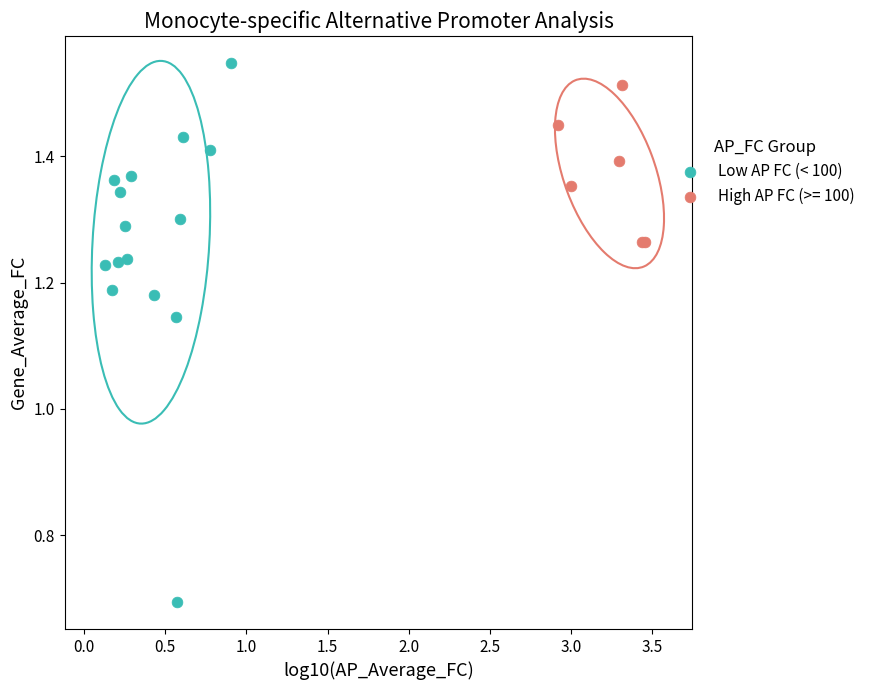

Which series reaches the minimum Y coordinate?

Low AP FC (< 100)